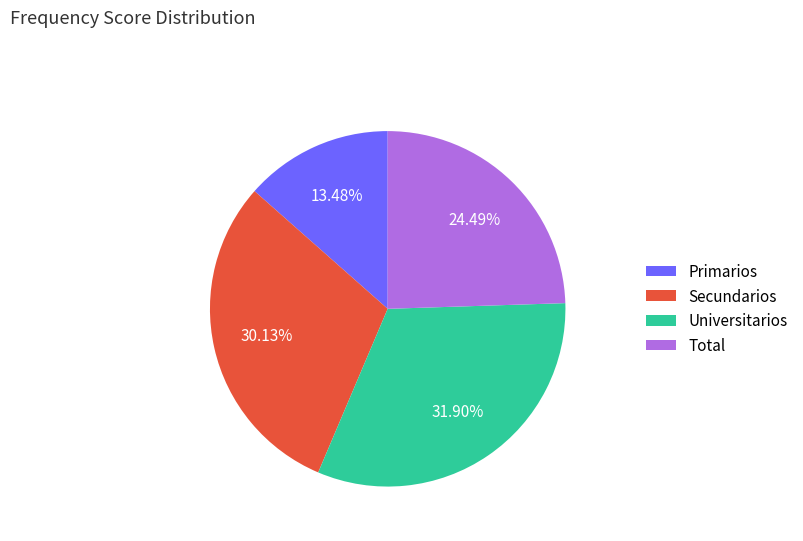

What is the smallest slice in the pie chart?

Primarios